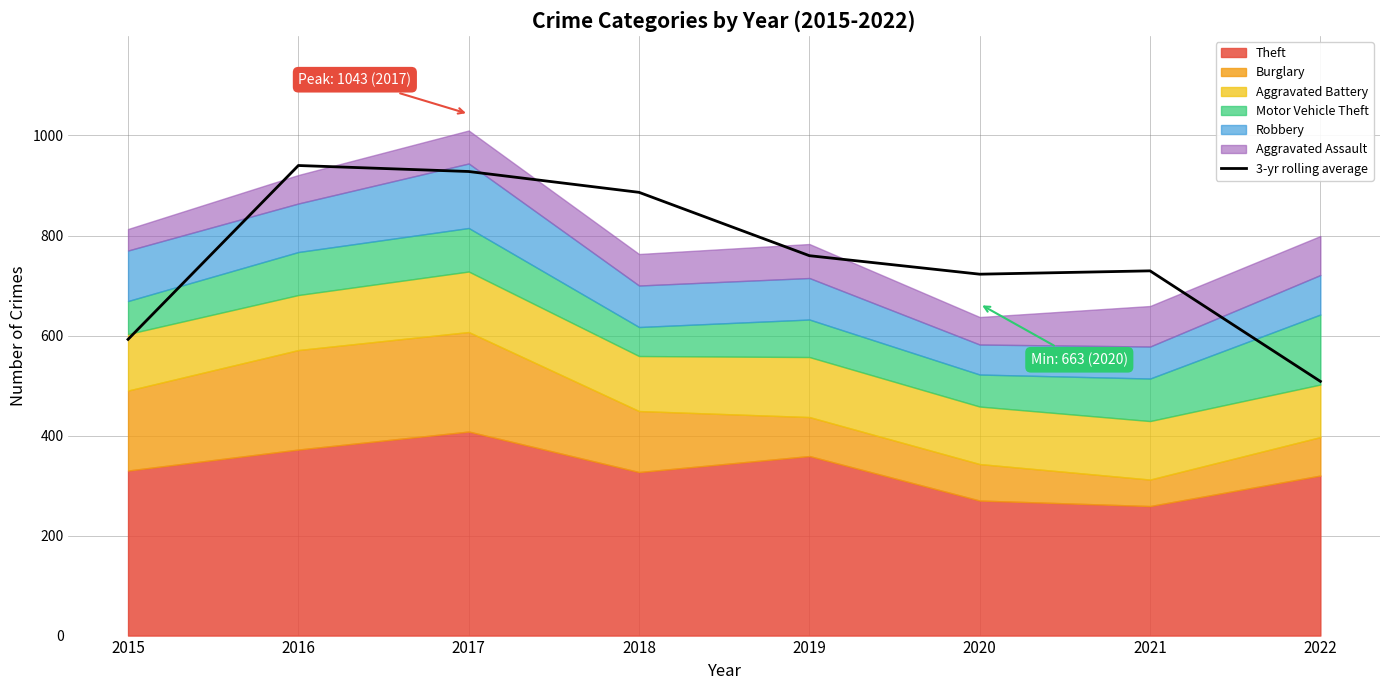

Rank the categories by value from lowest to highest.

2022, 2015, 2020, 2021, 2019, 2018, 2017, 2016